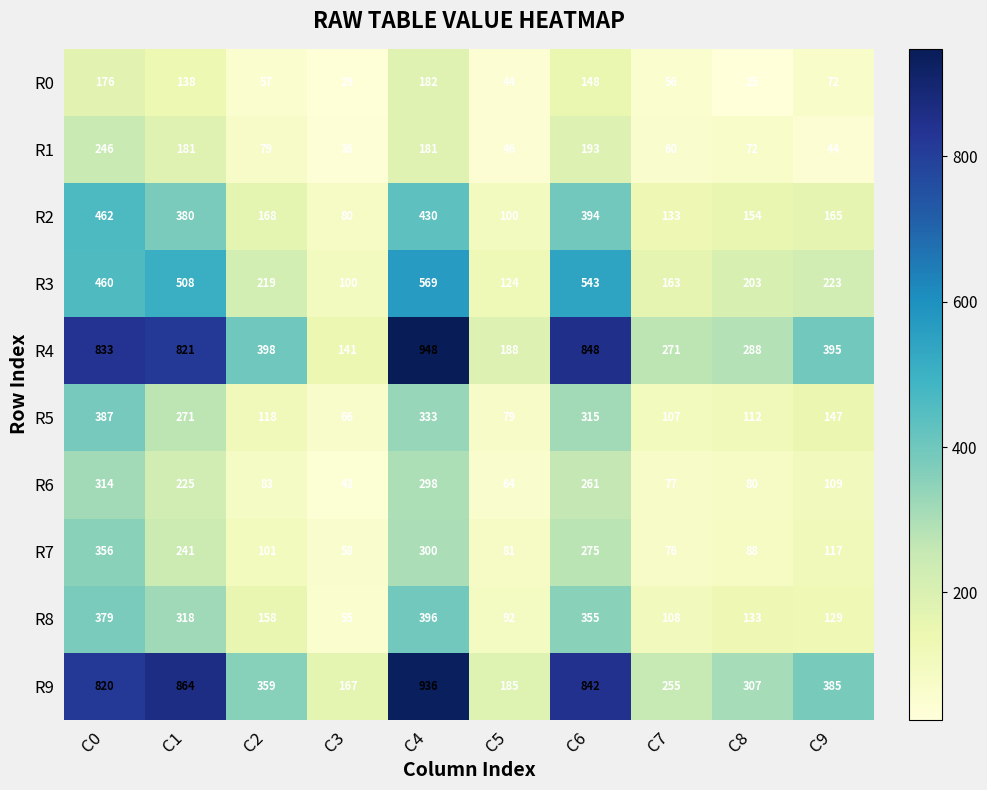

Which series has the widest spread of values?

R4